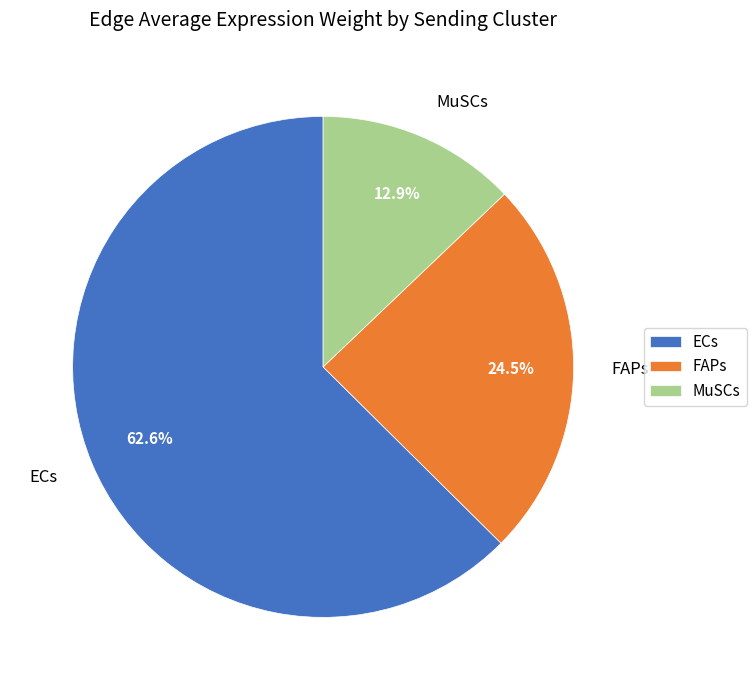

Rank the categories by value from highest to lowest.

ECs, FAPs, MuSCs